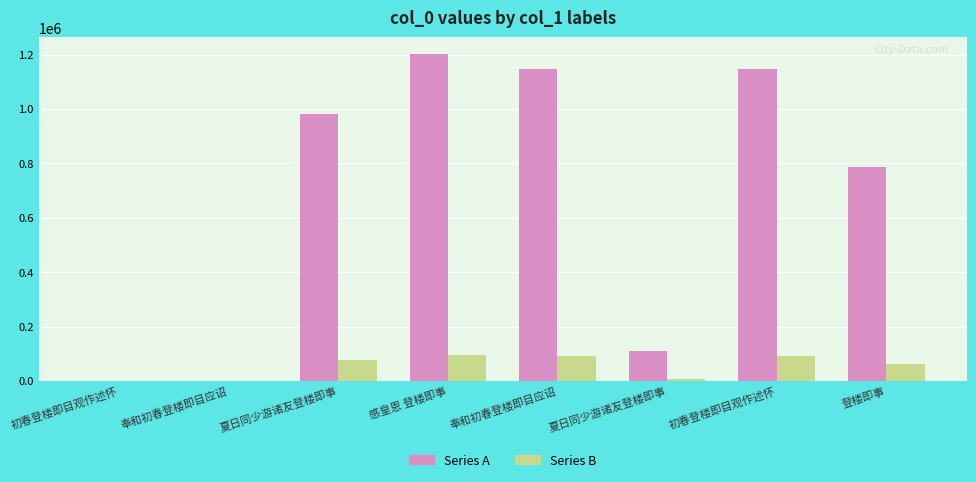

How many categories are shown in the chart?

8